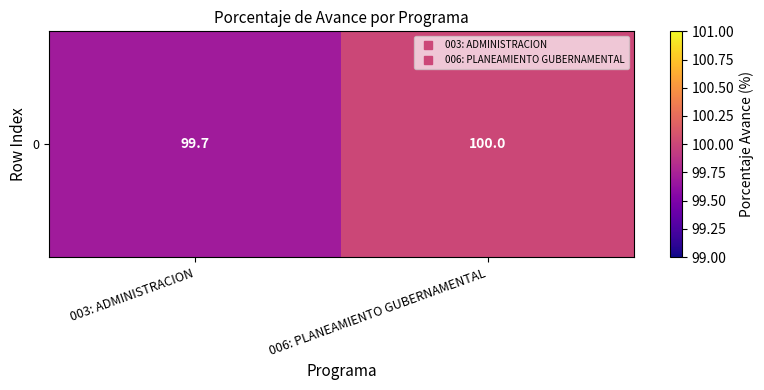

At which category does the chart reach its peak across all series?

006: PLANEAMIENTO GUBERNAMENTAL